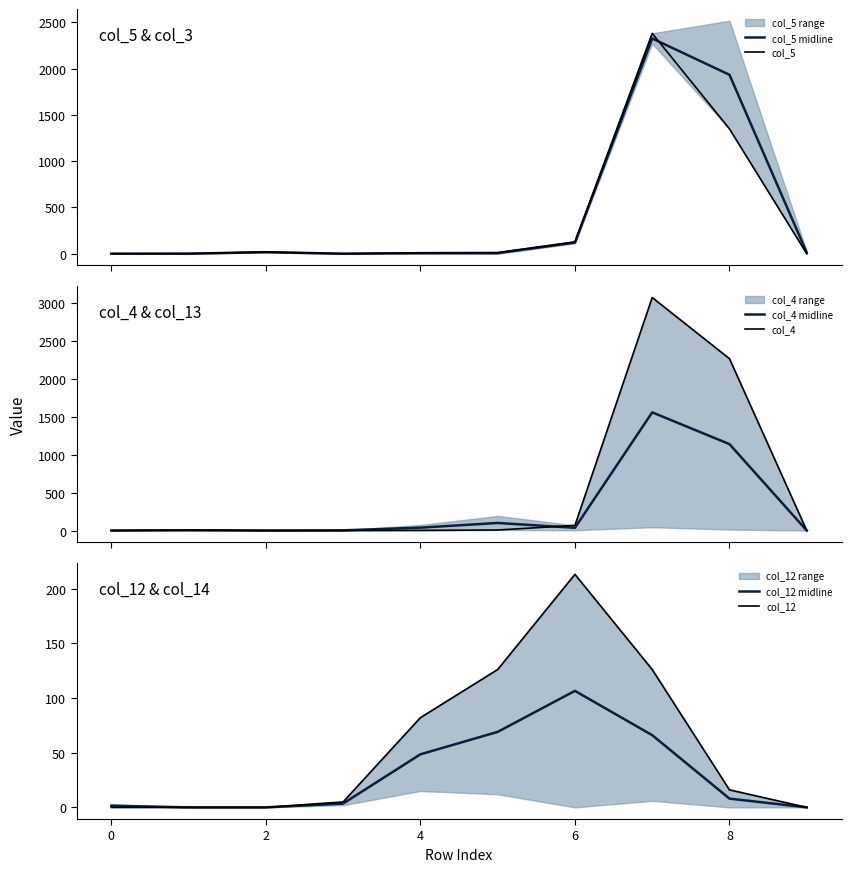

How many series are shown in this chart?

6